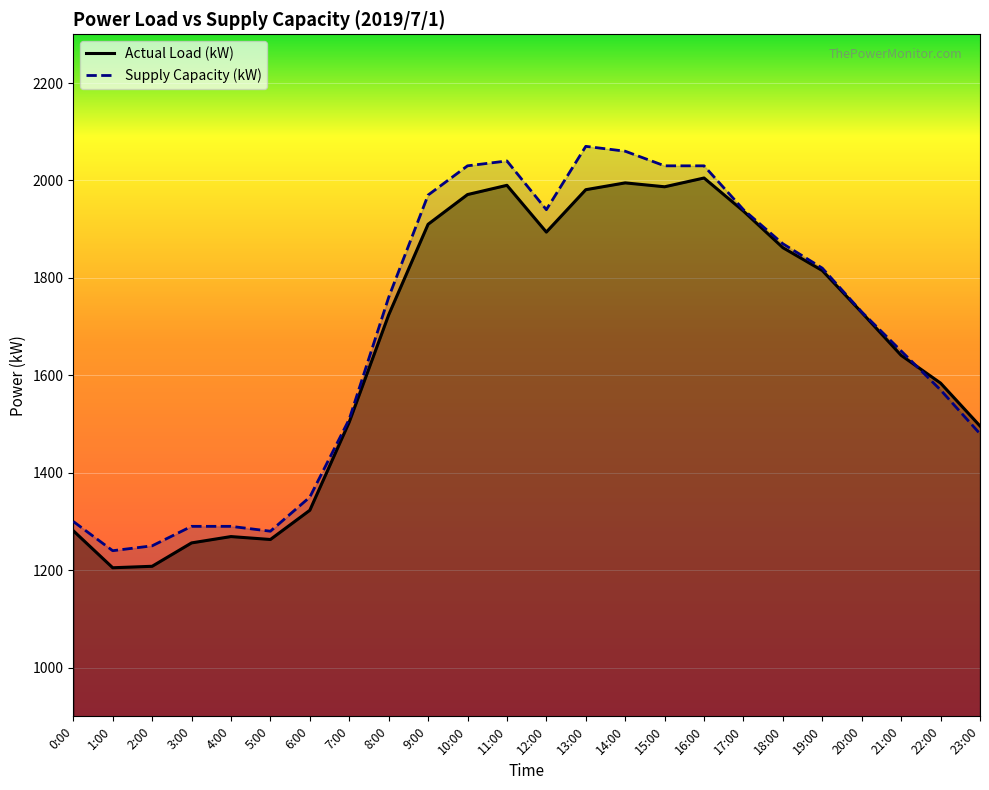

After their last crossing, which series has the higher values: Supply Capacity (kW) or Actual Load (kW)?

Actual Load (kW)